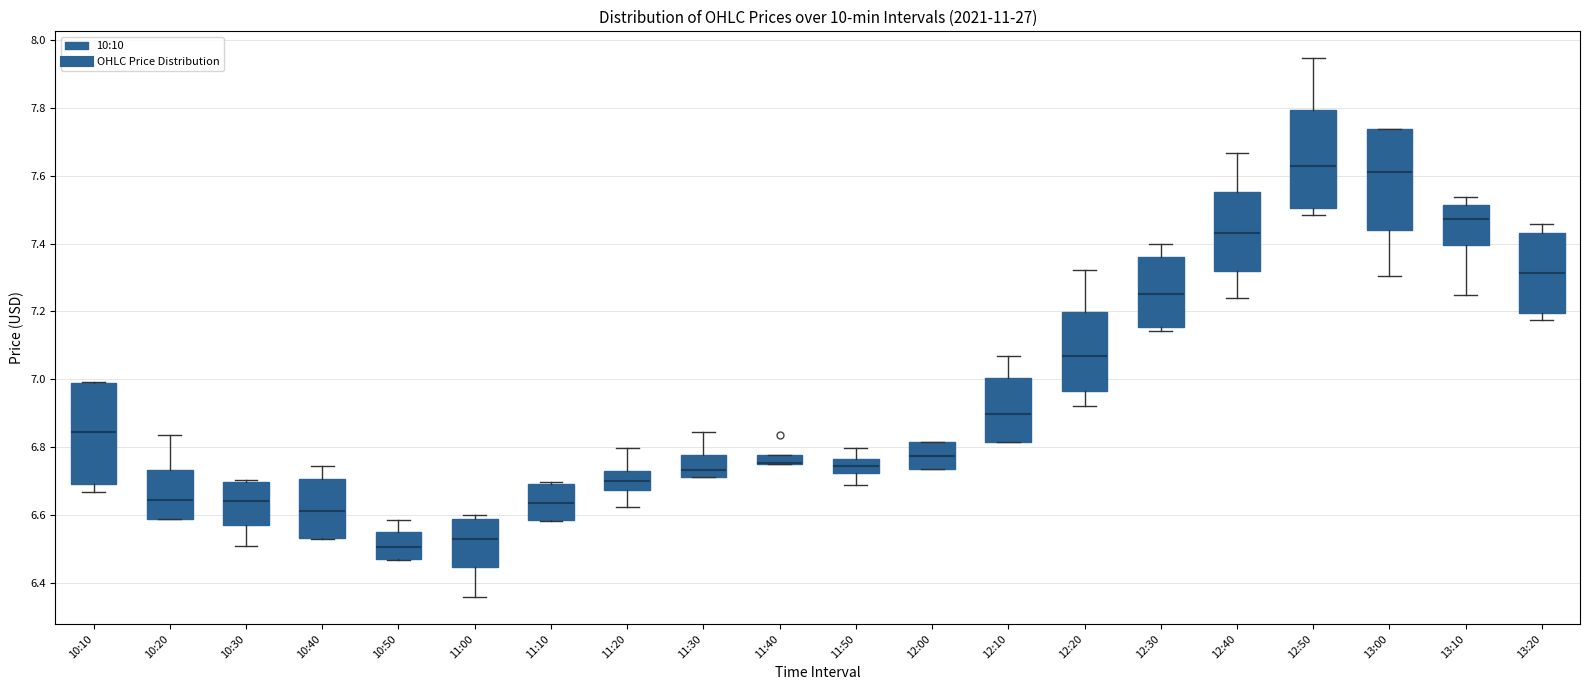

Where is the upper edge of the box for 11:10 on the y-axis? The values are not printed on the chart, so give them approximately, as read against the axis.

6.70